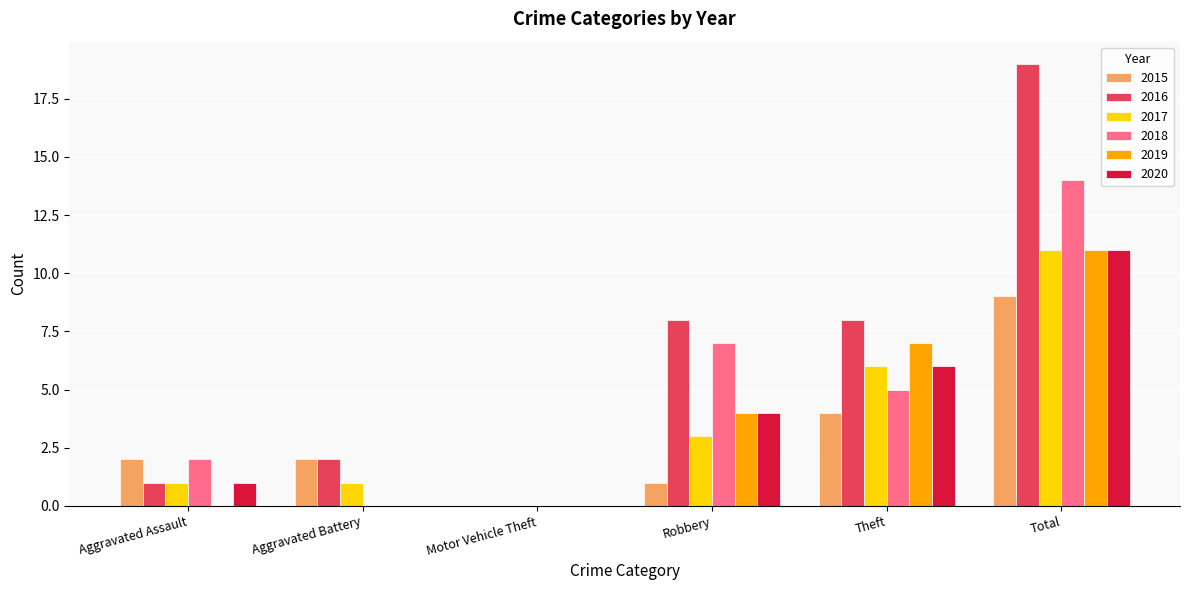

What is the sum of the 2019 values at Robbery and Theft?

11